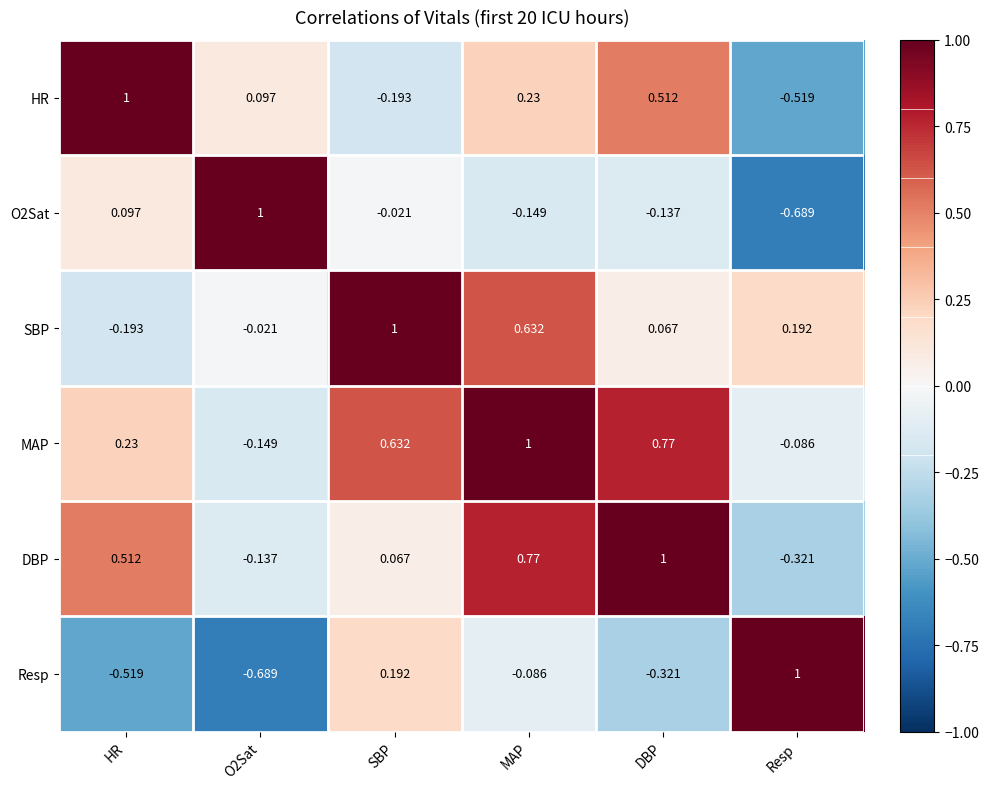

Is the value of O2Sat at O2Sat greater than the value of SBP at MAP?

Yes